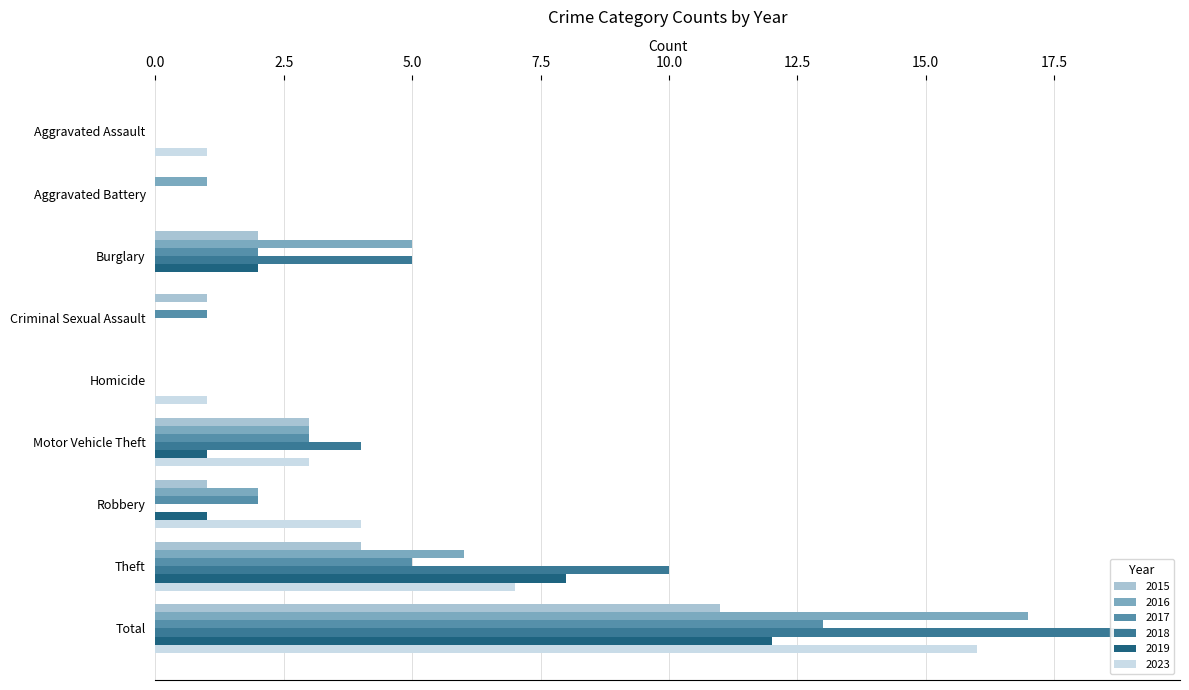

At how many categories does at least one series exceed 9?

2